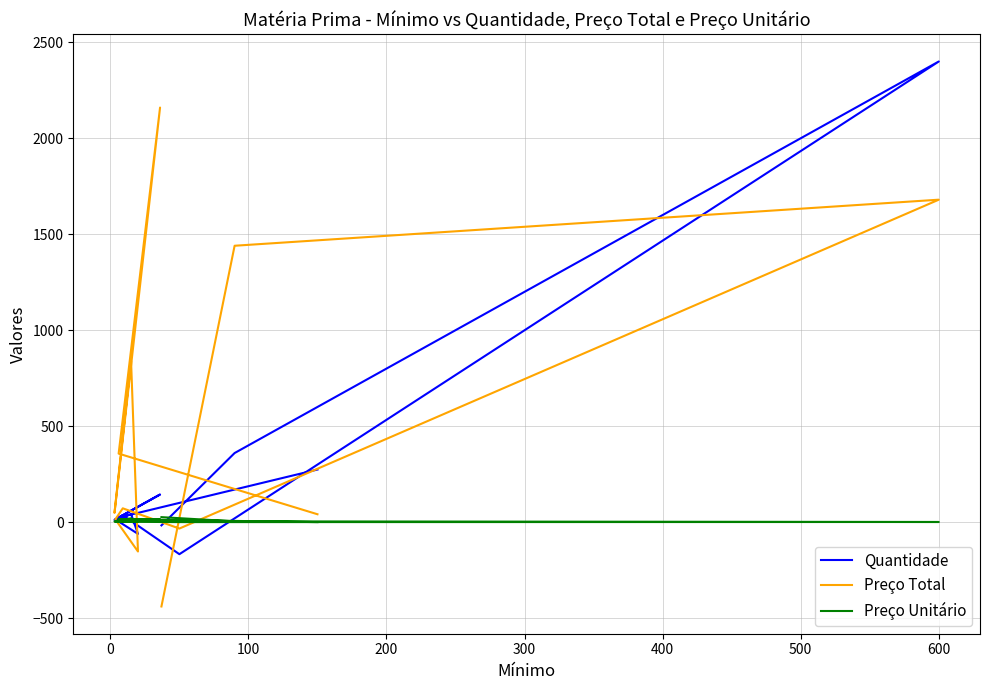

How many data points does each series have?

12